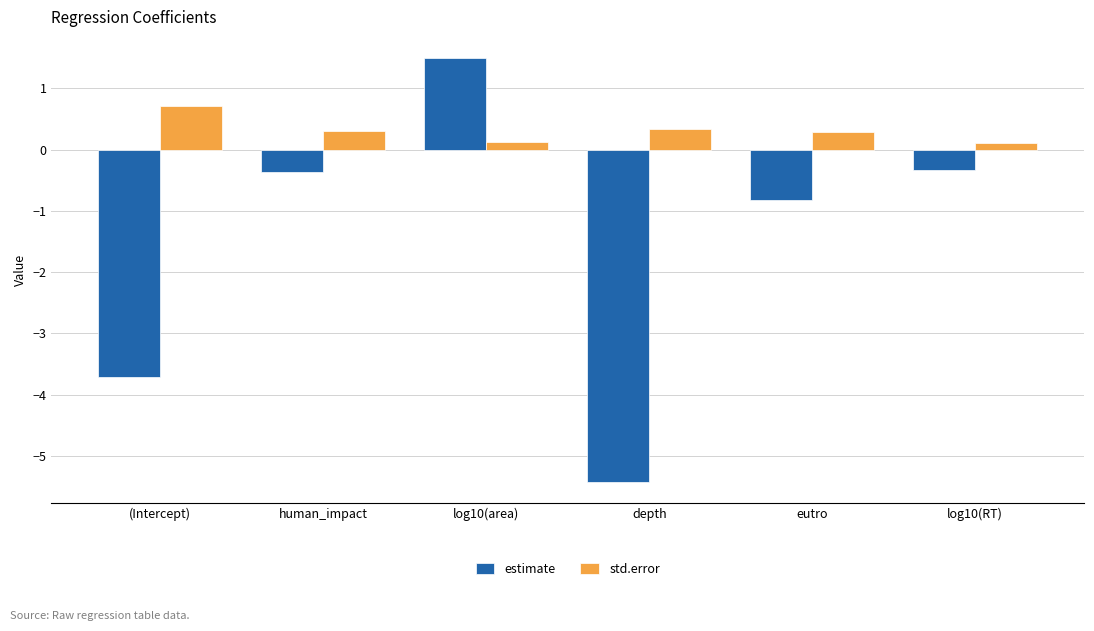

What is the spread (max minus min) of values at human_impact?

0.7